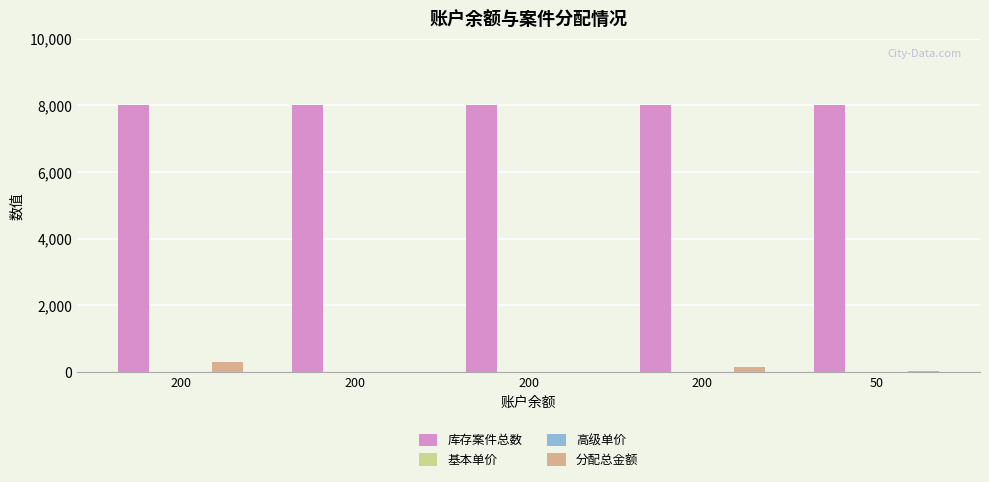

How many distinct data groups are displayed?

4